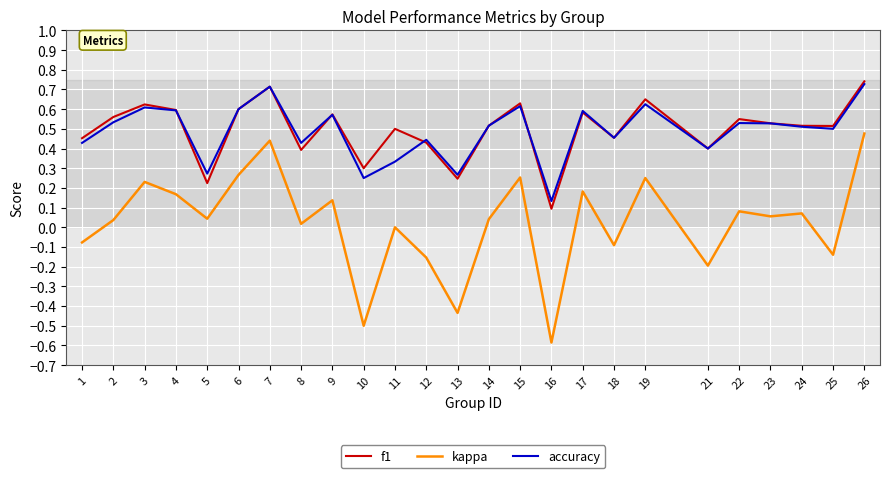

Is the value of f1 at 1 greater than the value of kappa at 9?

Yes